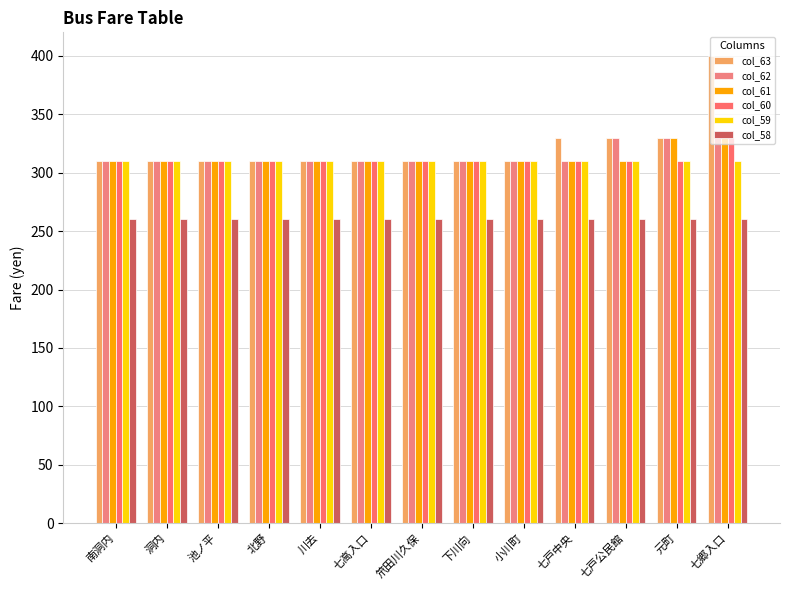

Where is col_62 nearest to the value 320?

南洞内